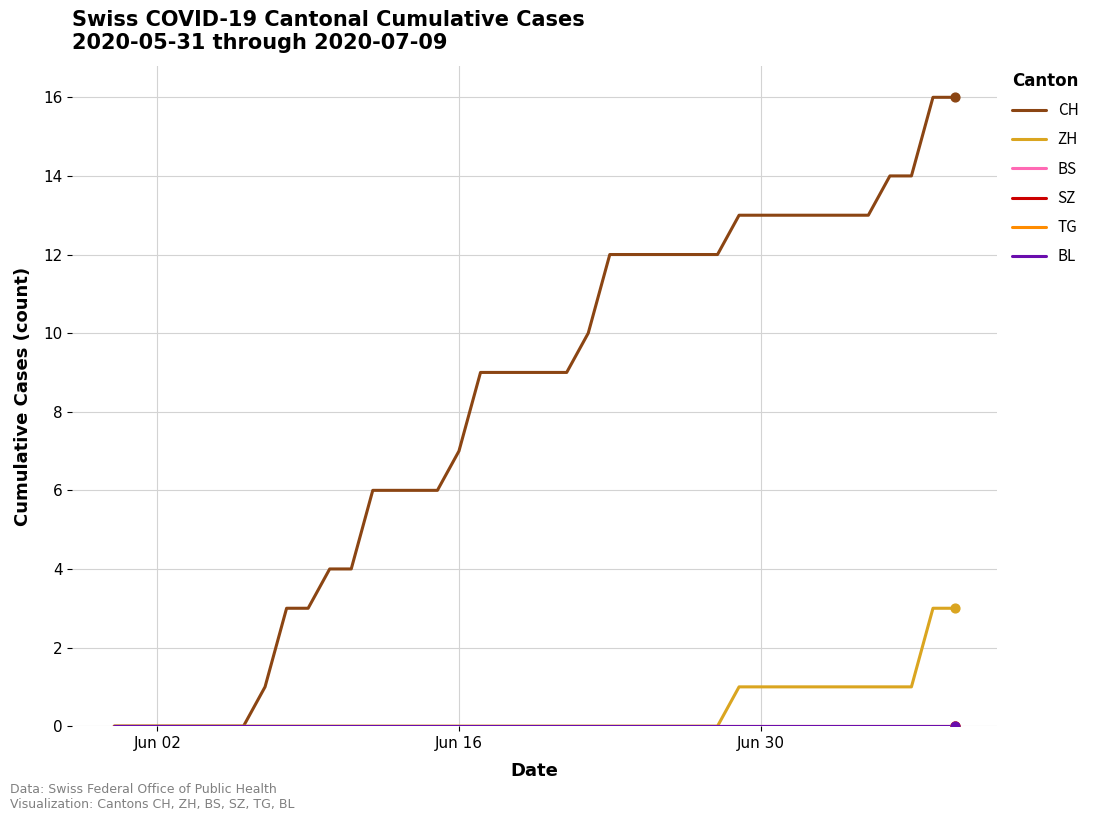

Is this an area chart (filled region under the line)?

No